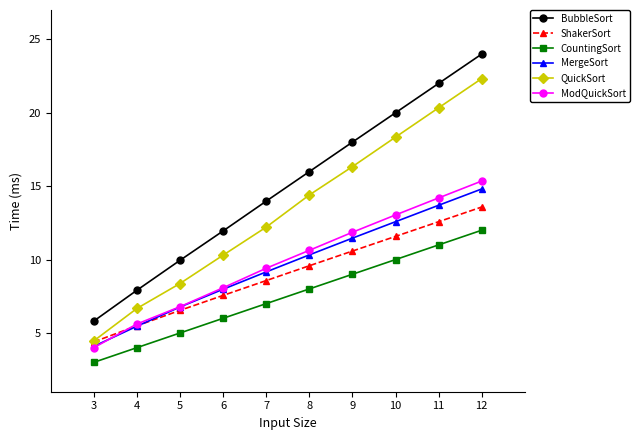

Rank the series by their maximum value, from highest to lowest.

BubbleSort, QuickSort, ModQuickSort, MergeSort, ShakerSort, CountingSort